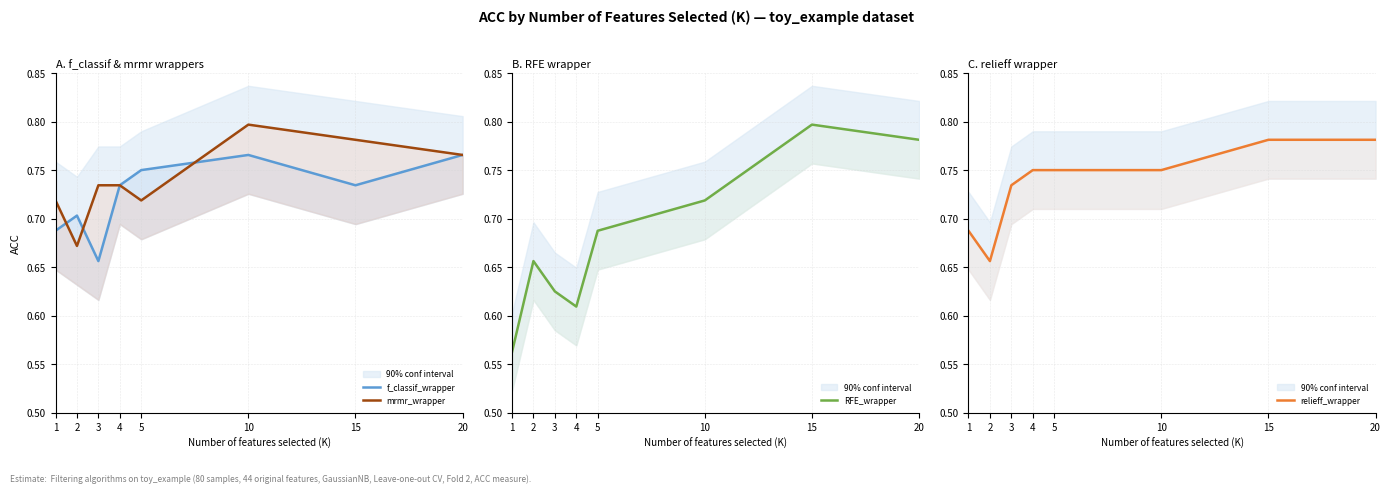

Which series changed the most between 2 and 4?

relieff_wrapper